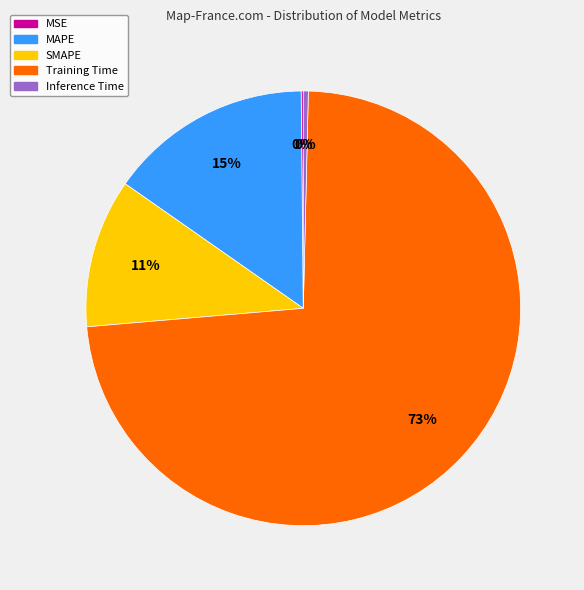

Is it true that Training Time is 73% of the pie?

True